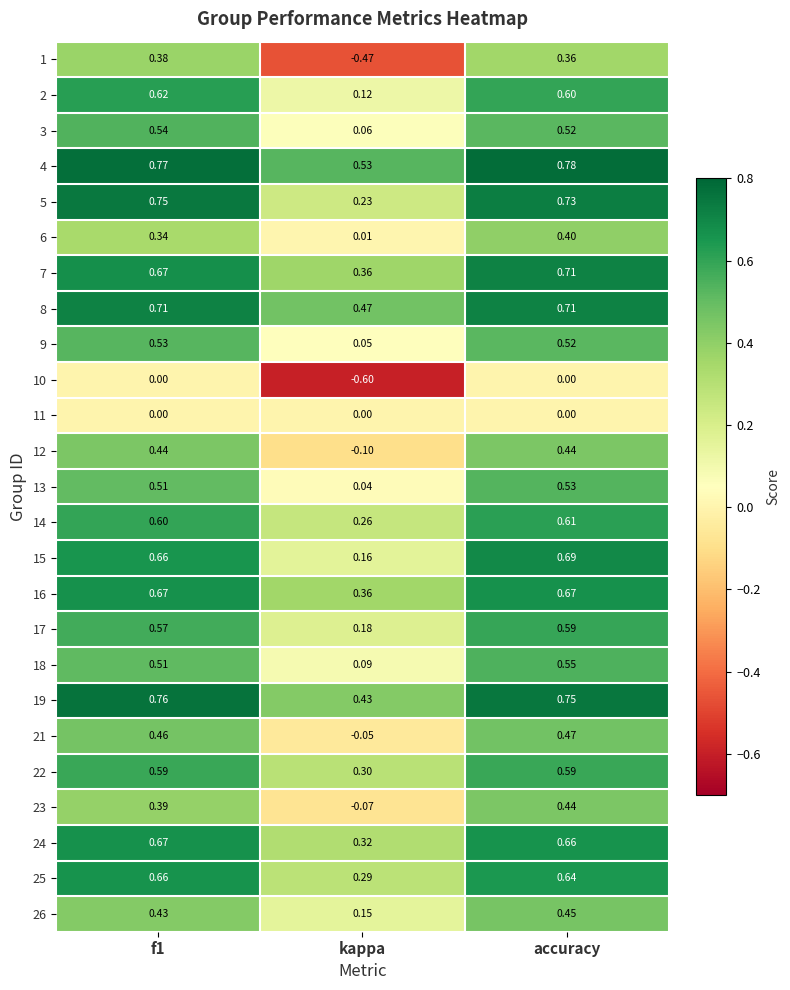

Which category has the highest value across all series?

accuracy